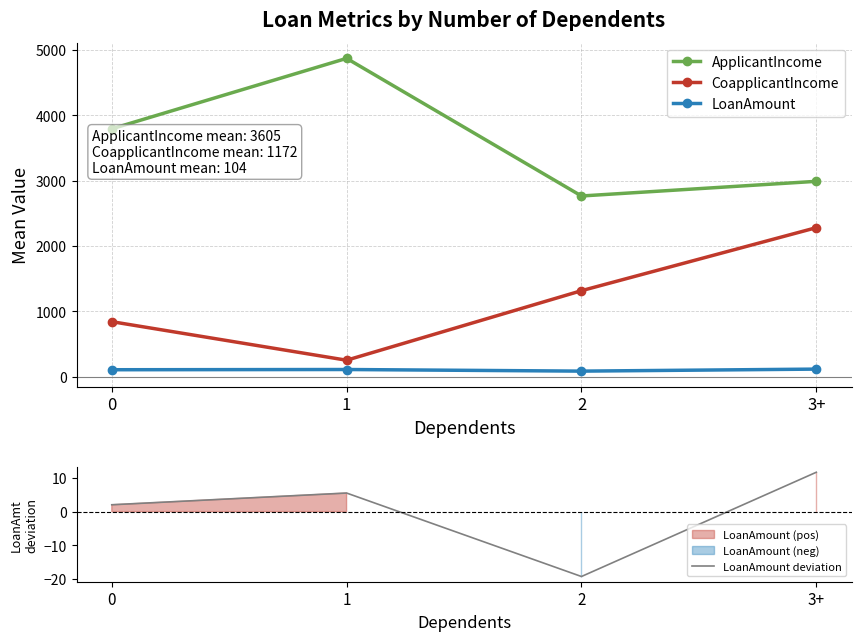

At which category is the sum across all series the highest?

3+